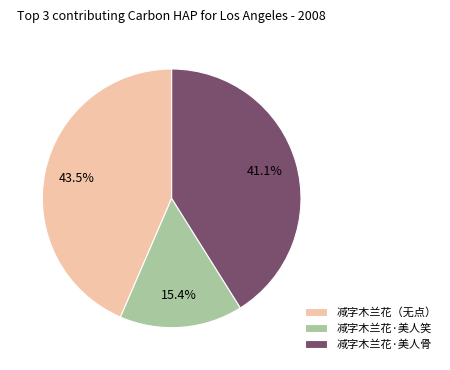

Rank the categories by value from highest to lowest.

减字木兰花（无点）, 减字木兰花·美人骨, 减字木兰花·美人笑